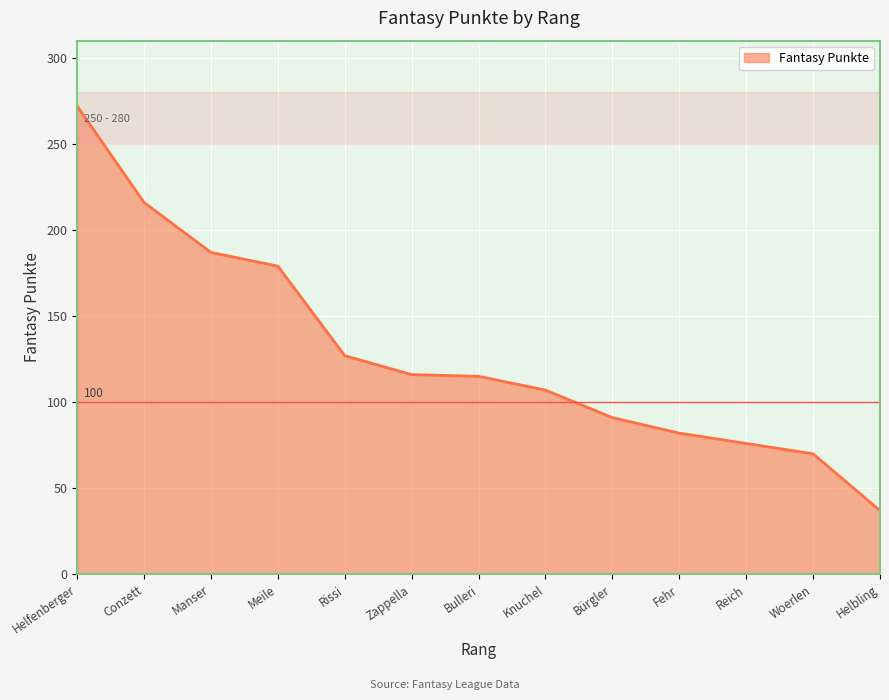

The value at Rissi is 167. True or false?

False